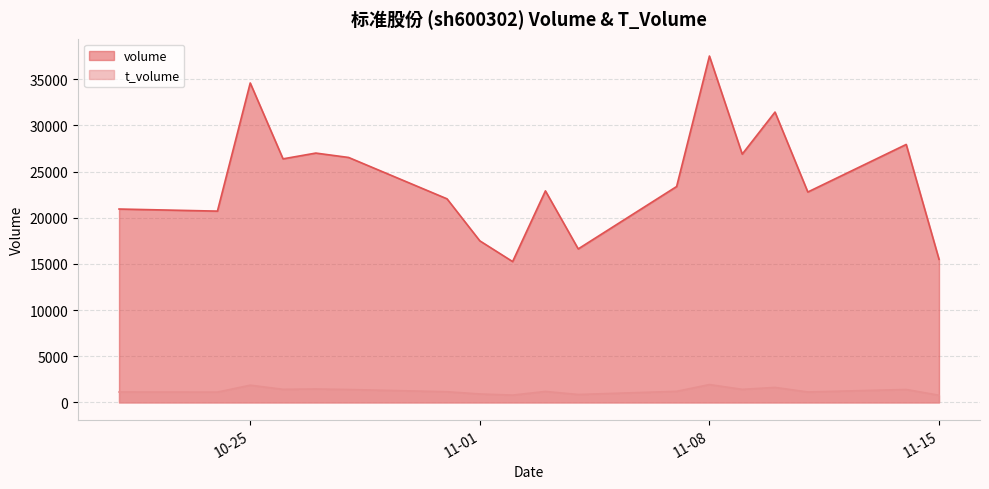

Where is t_volume nearest to the value 1352?

2022-10-28